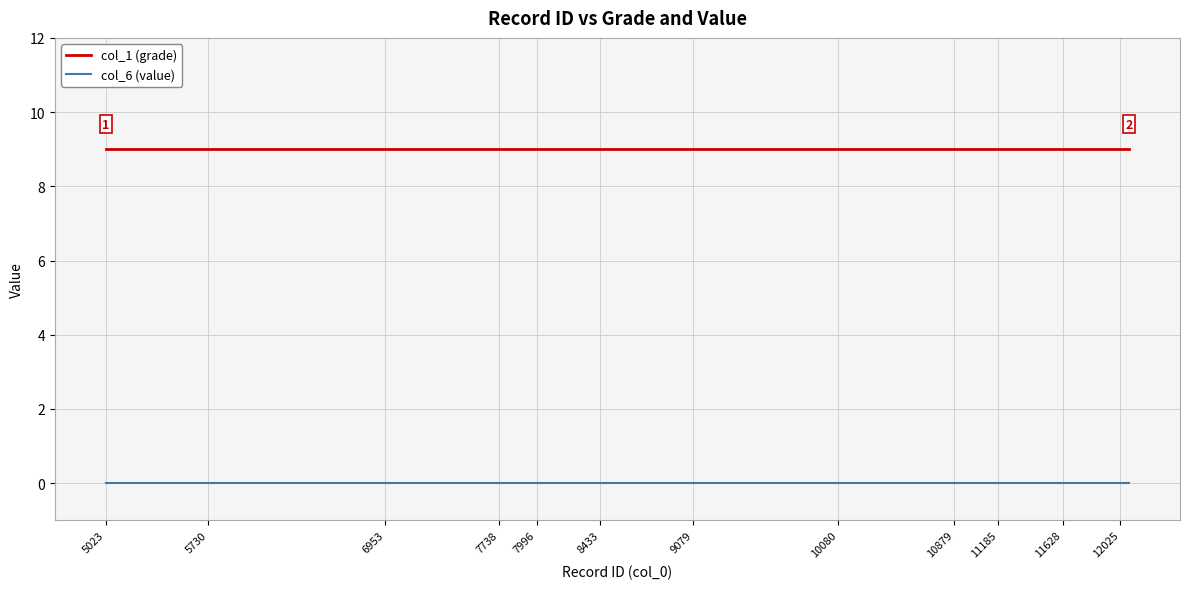

What are all the series names shown in the legend?

col_1 (grade), col_6 (value)